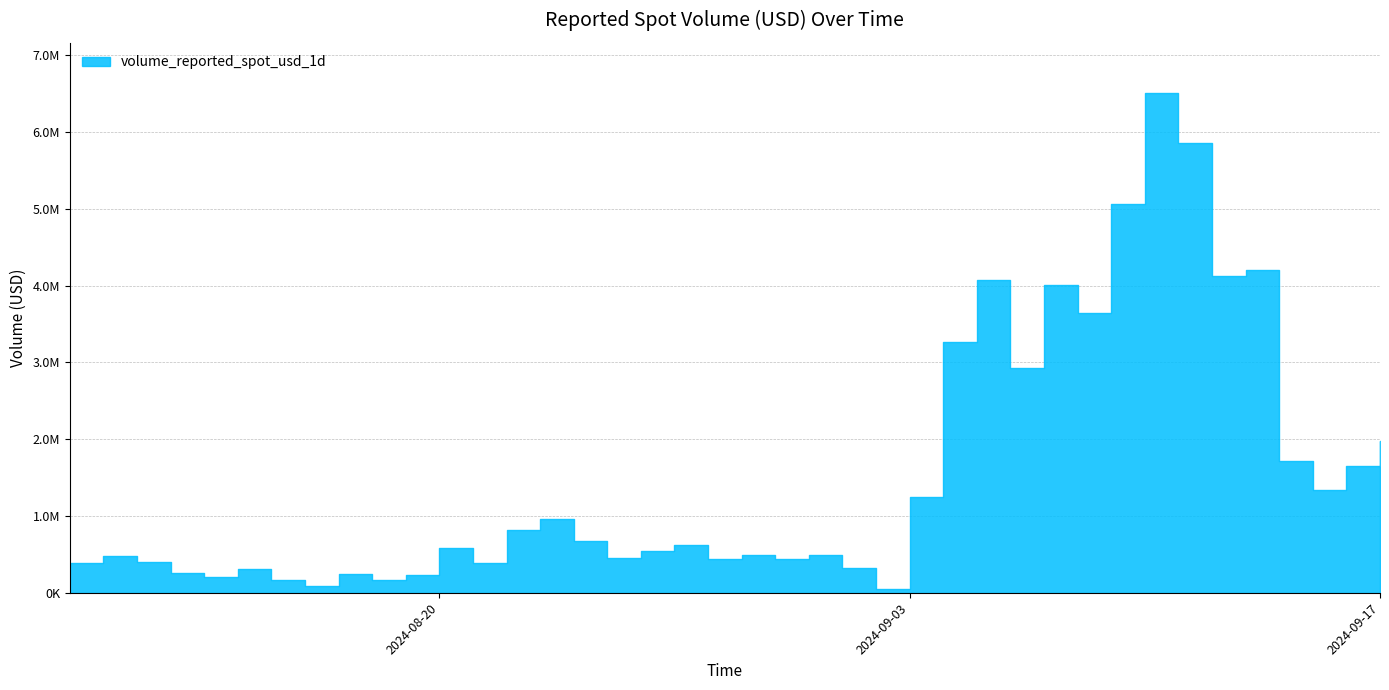

What is the label of the 1st point from the left?

2024-08-09